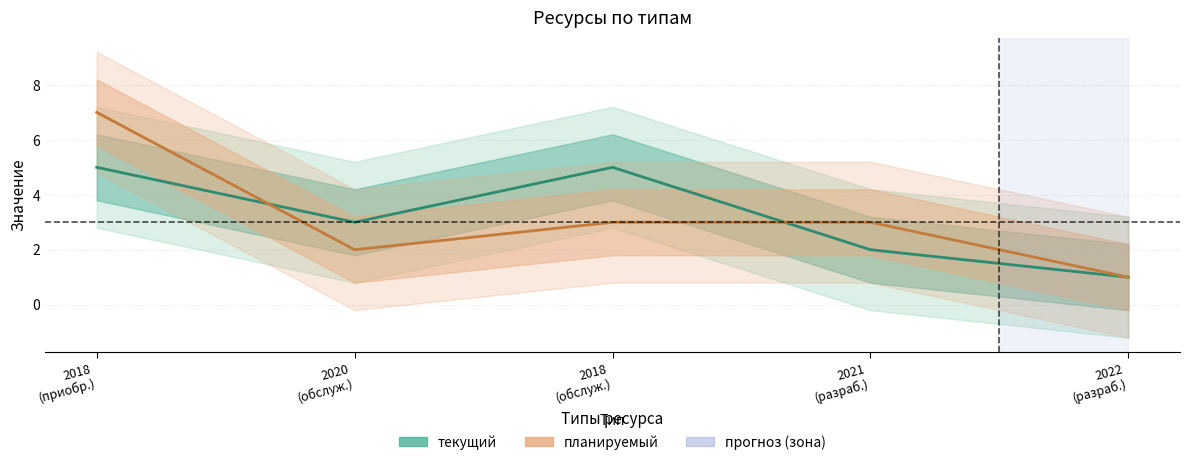

At how many categories does at least one series exceed 3?

2